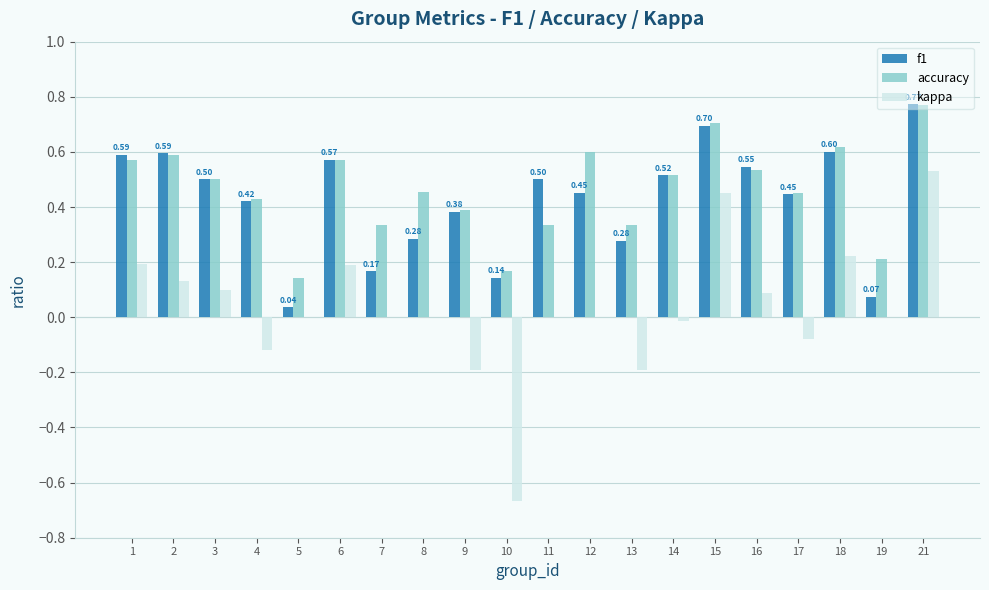

How many data points does each series have?

20